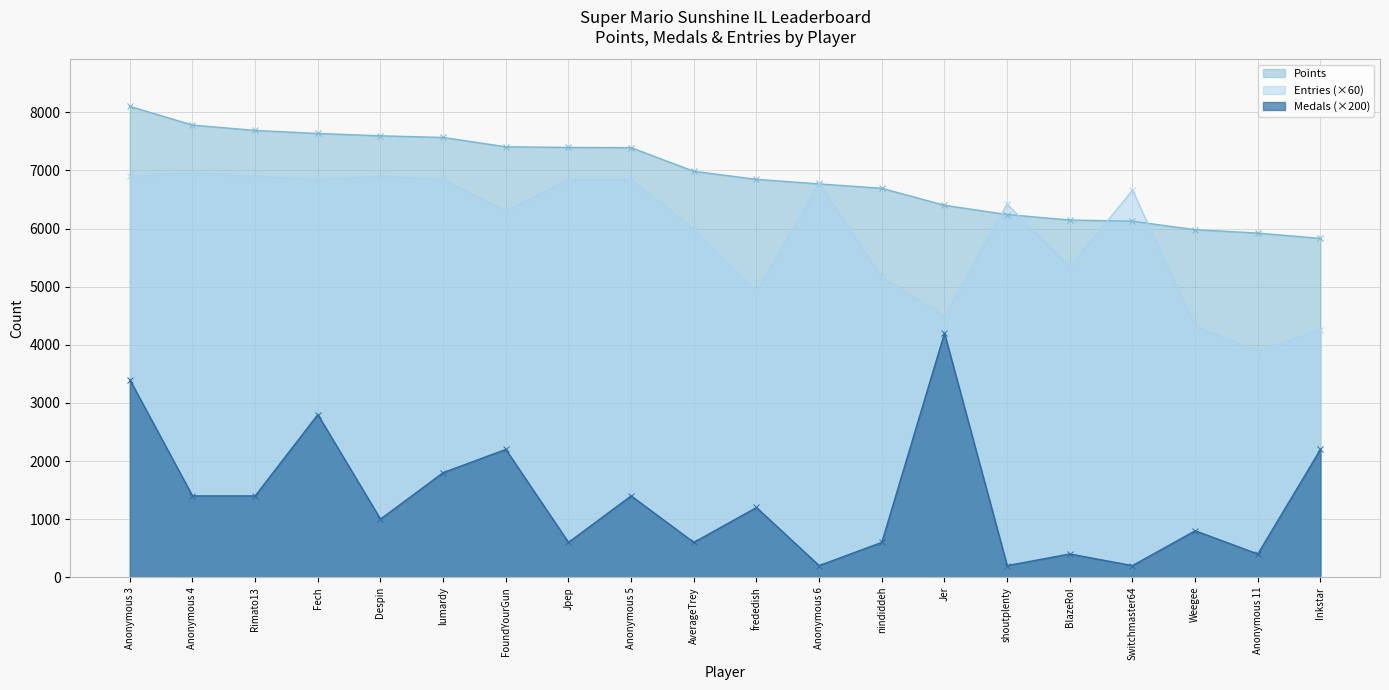

How many values in the Medals series are below 1200?

10